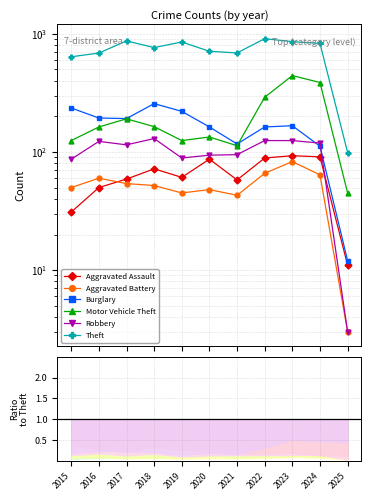

What is the spread (max minus min) of values at 2016?

639